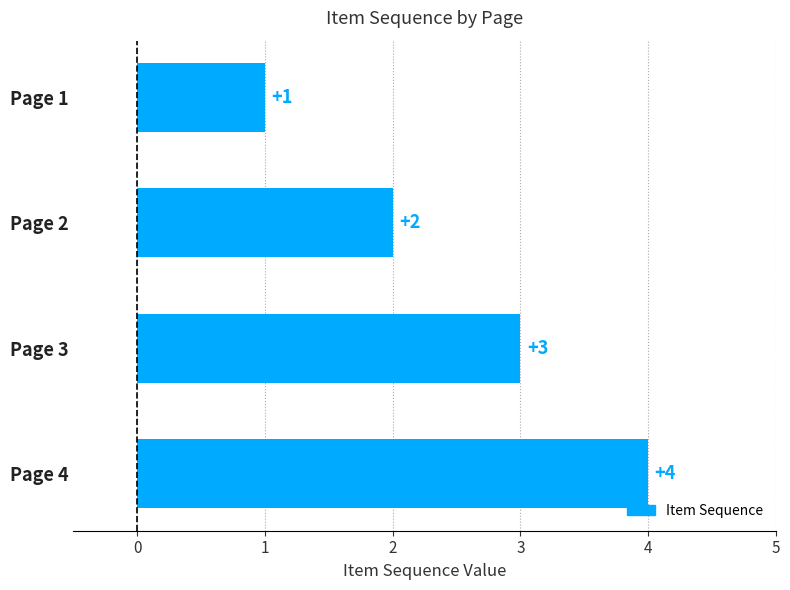

Which label corresponds to the smallest value in the chart?

Page 1